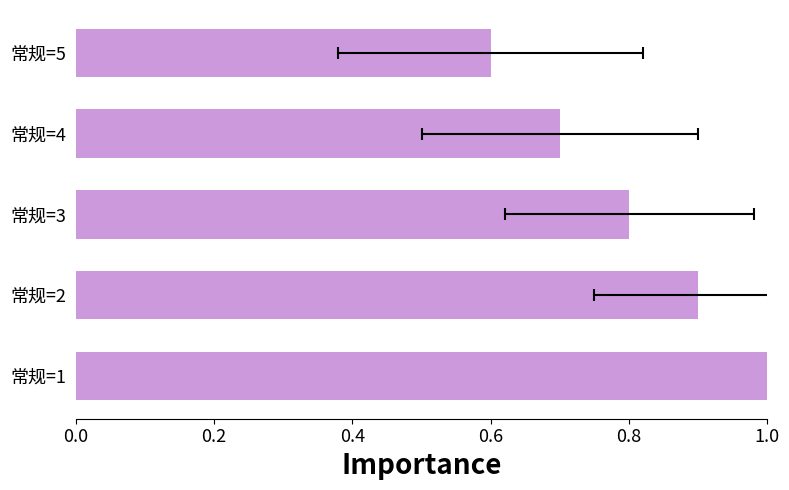

What is the greatest value displayed?

1.0